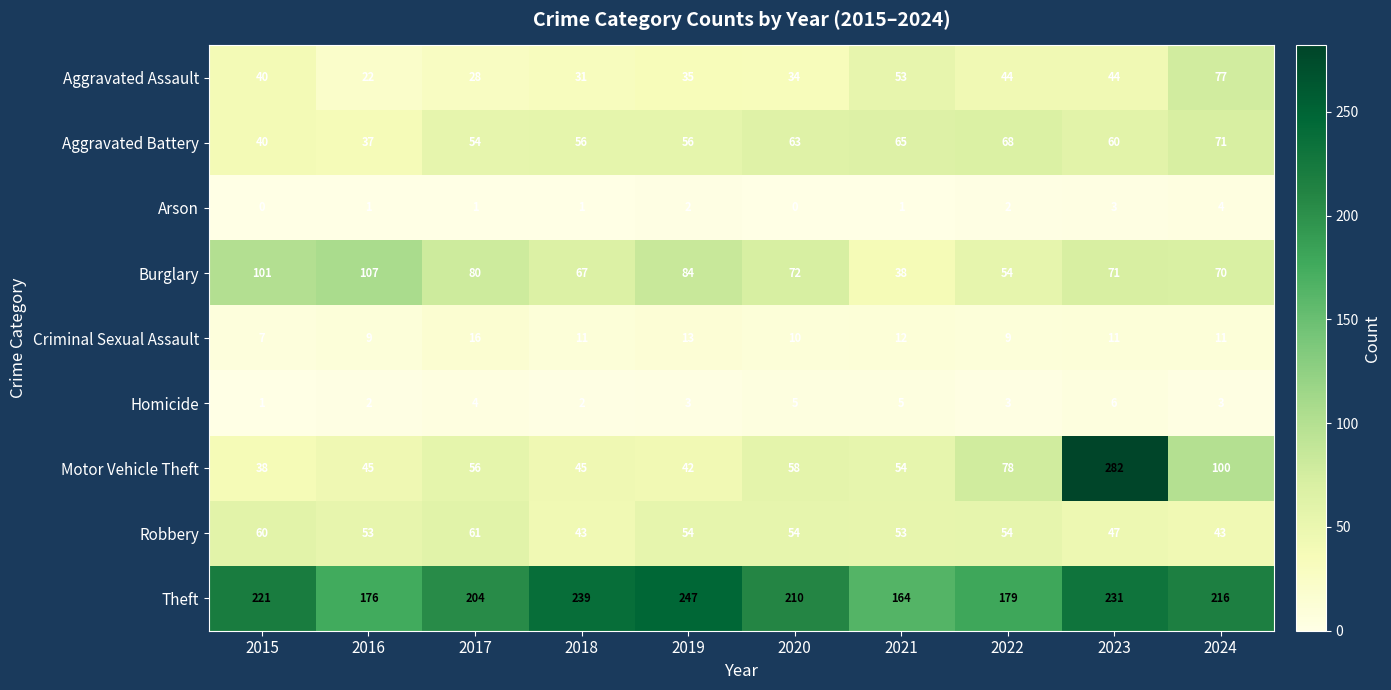

What is the sum of the Aggravated Assault values at 2021 and 2017?

81